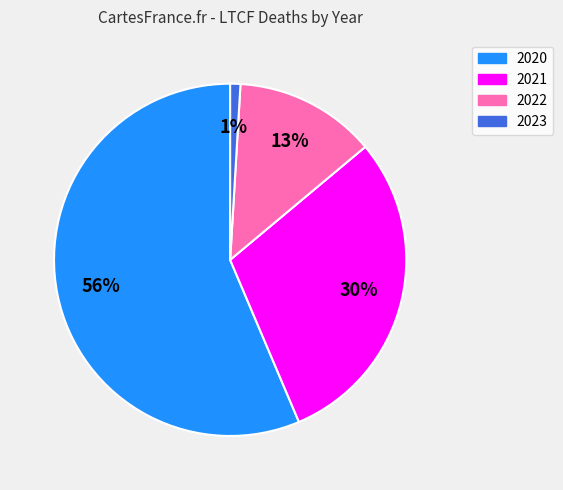

Which category accounts for the majority?

2020